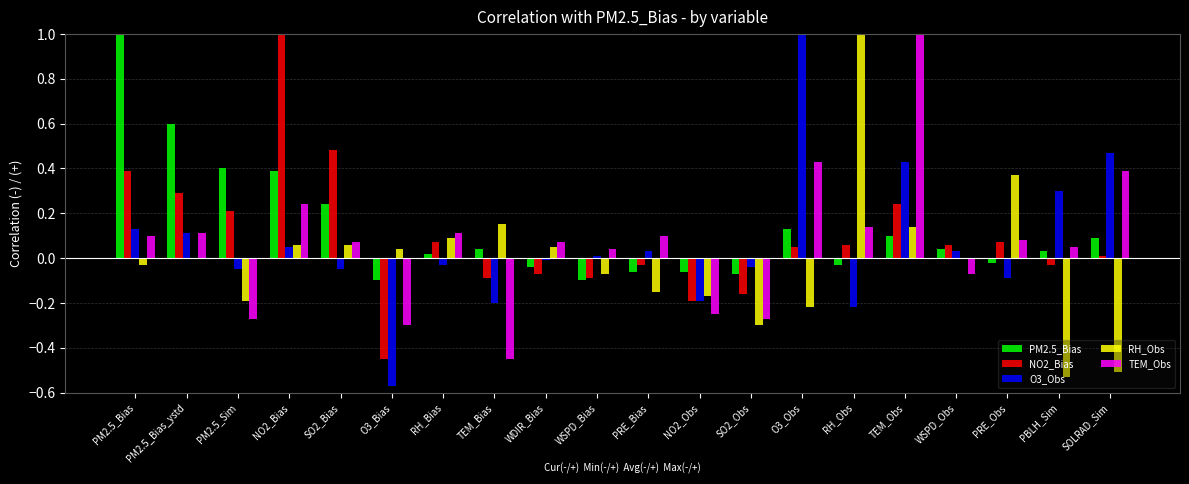

Is the value of O3_Obs at PBLH_Sim greater than the value of RH_Obs at WSPD_Obs?

Yes